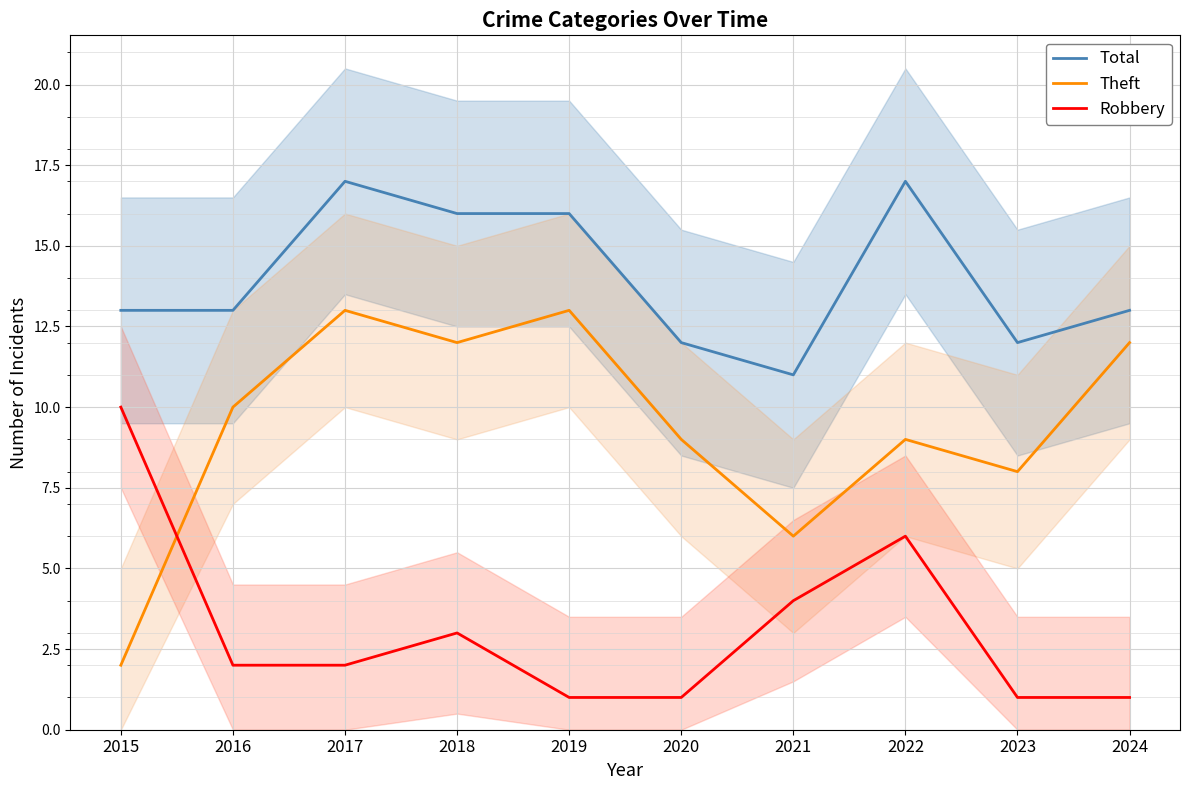

What is the approximate value of Robbery at 2024?

1